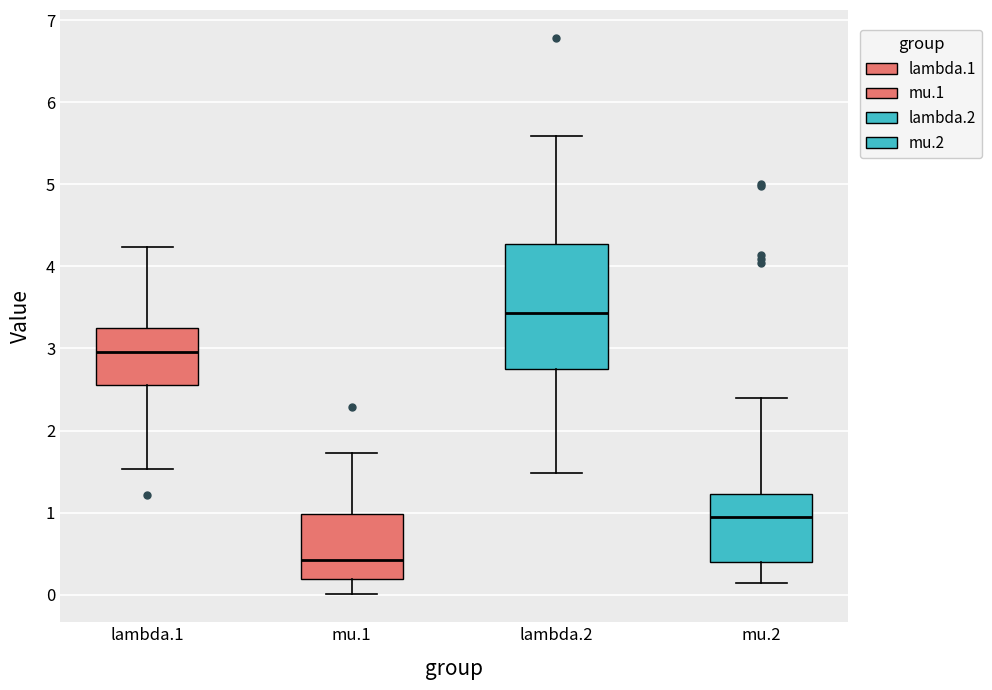

Which box has the highest median line?

lambda.2